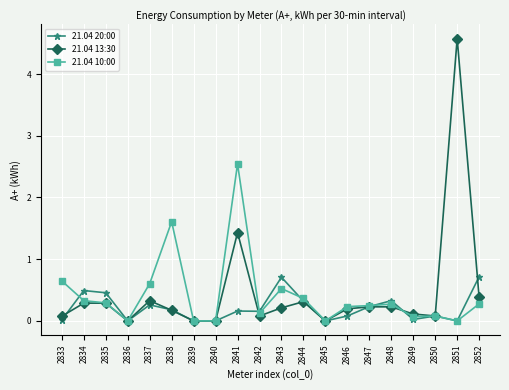

What is the sum of all 21.04 13:30 values?

9.0